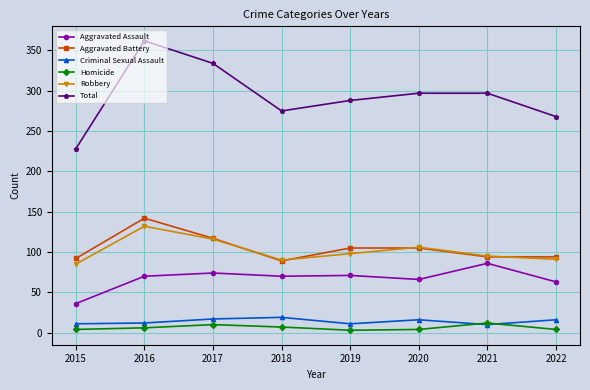

Which series has the widest spread of values?

Total